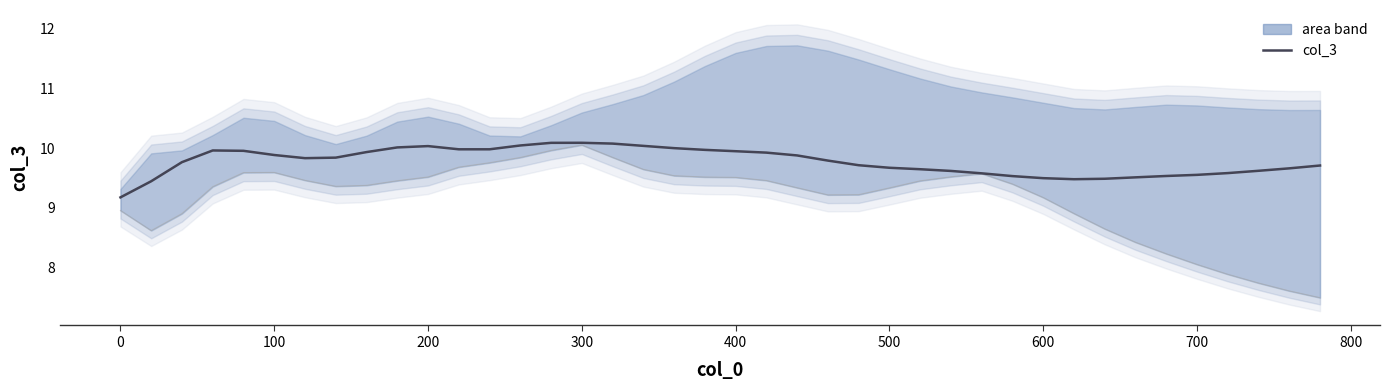

What is the greatest value displayed?

10.1